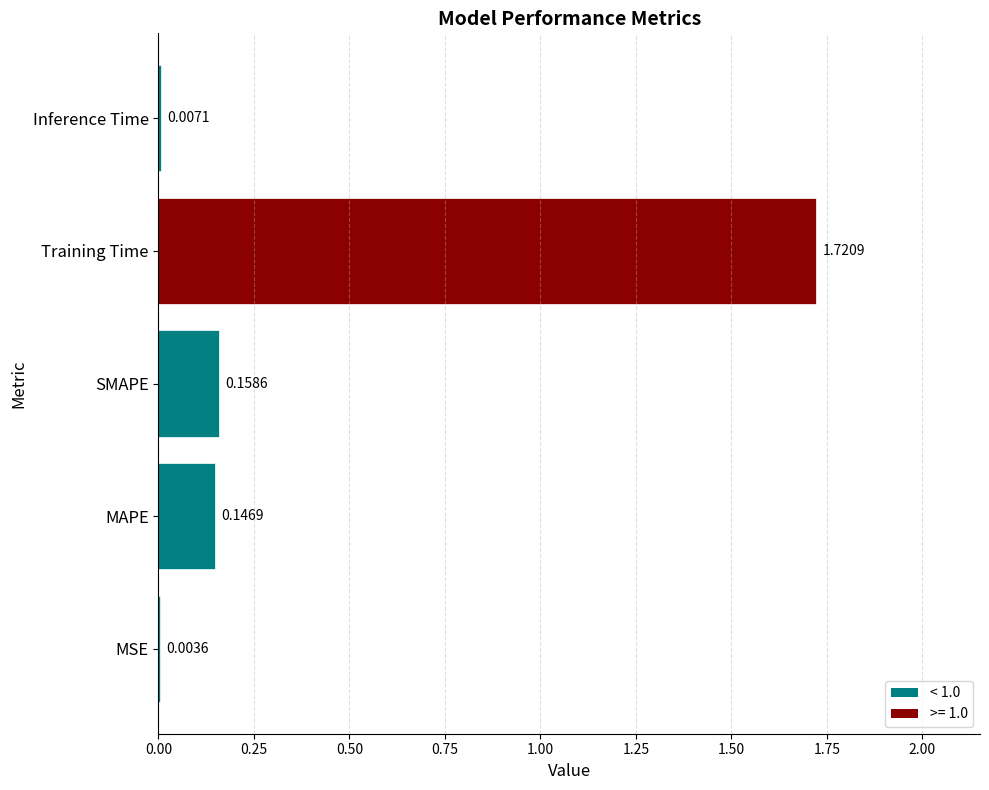

At which category does the chart reach its peak across all series?

Training Time